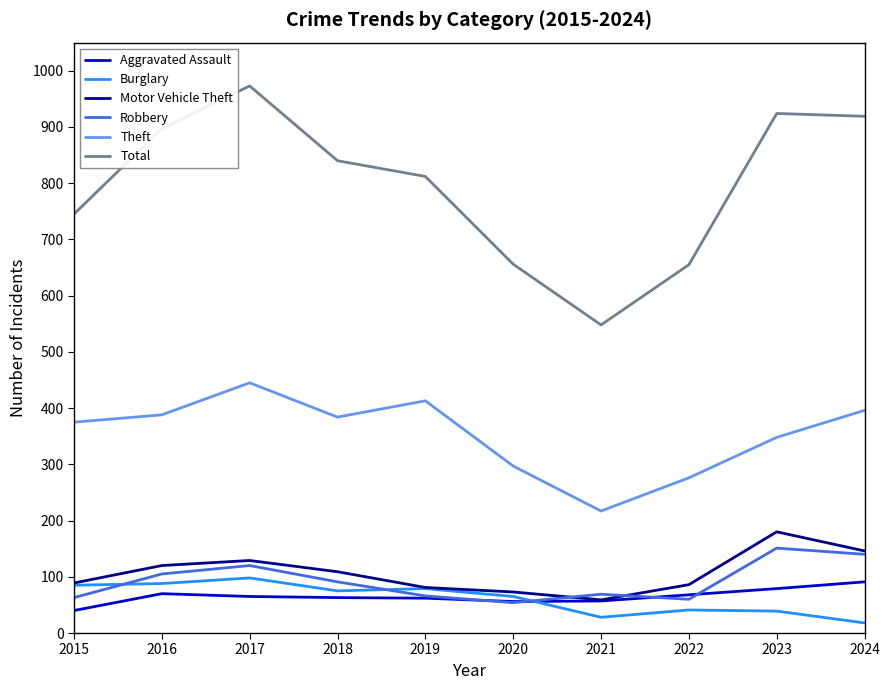

True or false: Theft has a value of 413 at 2019.

True